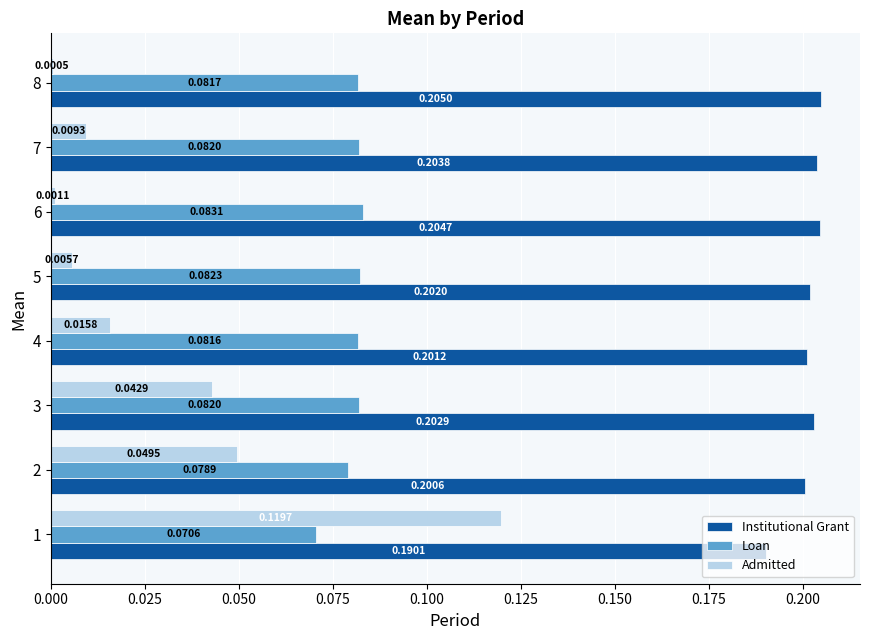

What is the total value across all series at 1?

0.4